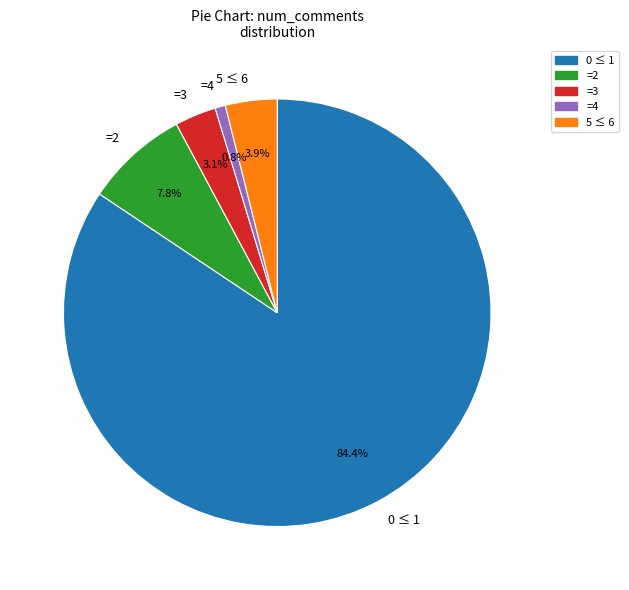

Rank the categories by value from lowest to highest.

=4, =3, 5 ≤ 6, =2, 0 ≤ 1